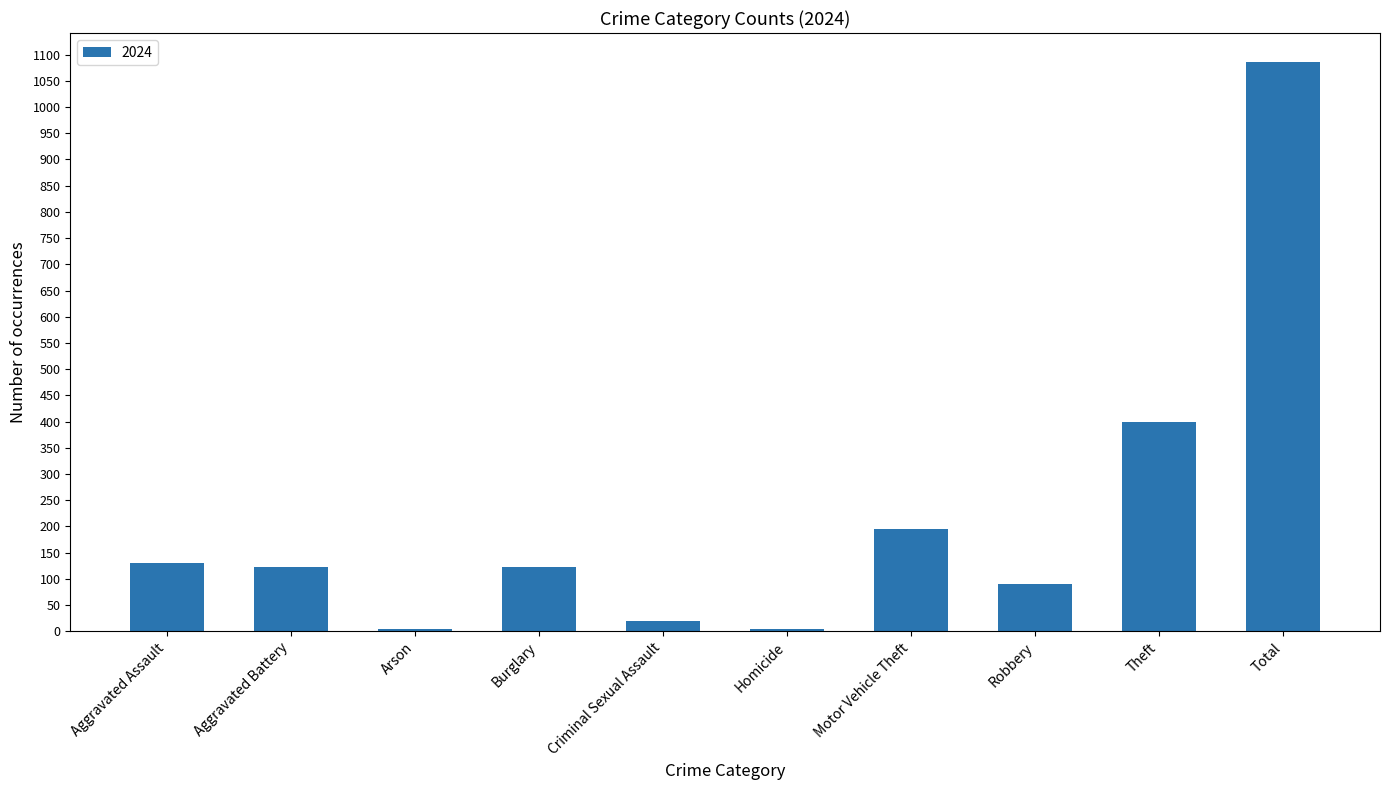

What is the sum of all values?

2174